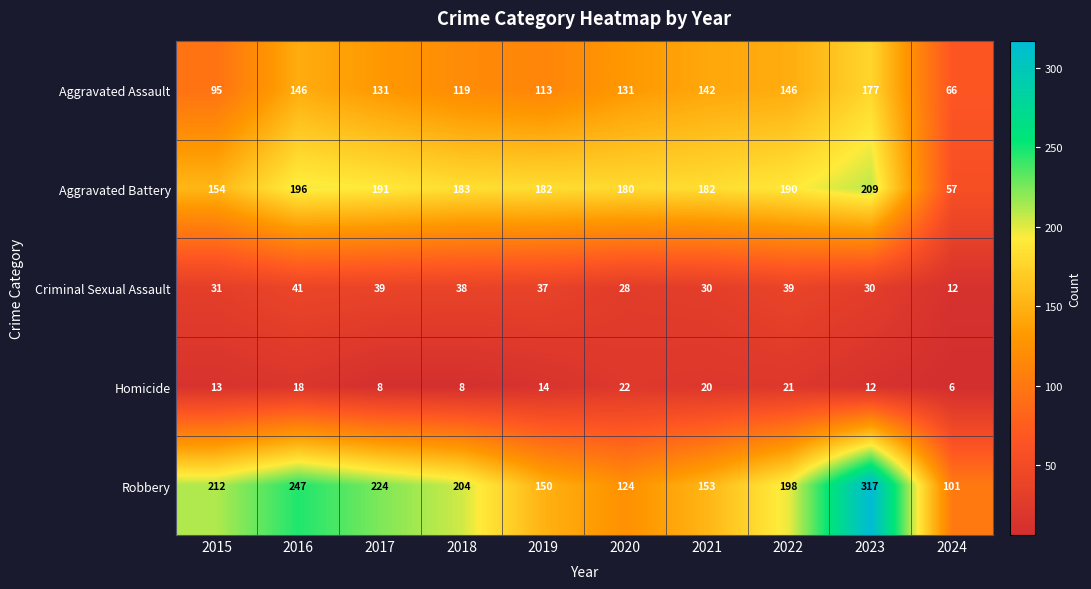

List the series in order of their peak value, lowest first.

Homicide, Criminal Sexual Assault, Aggravated Assault, Aggravated Battery, Robbery